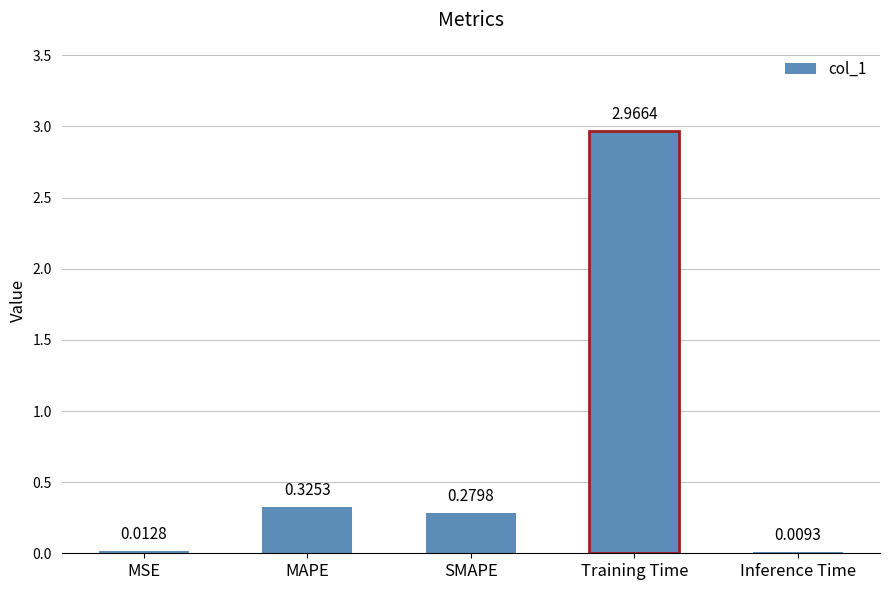

Which label corresponds to the largest value in the chart?

Training Time